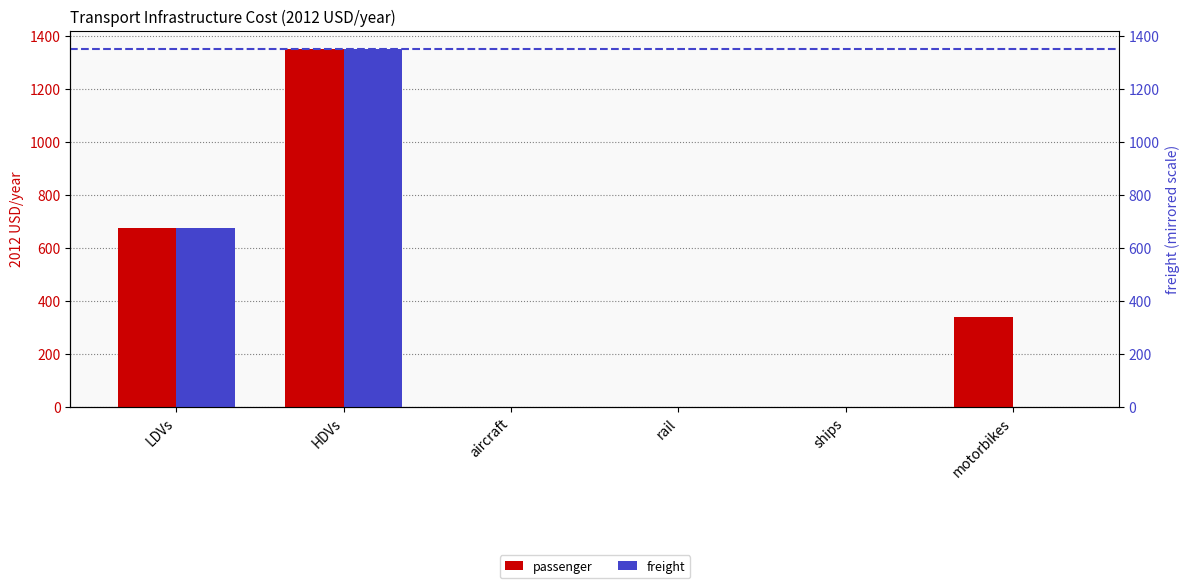

True or false: freight has a value of 0.0 at rail.

True